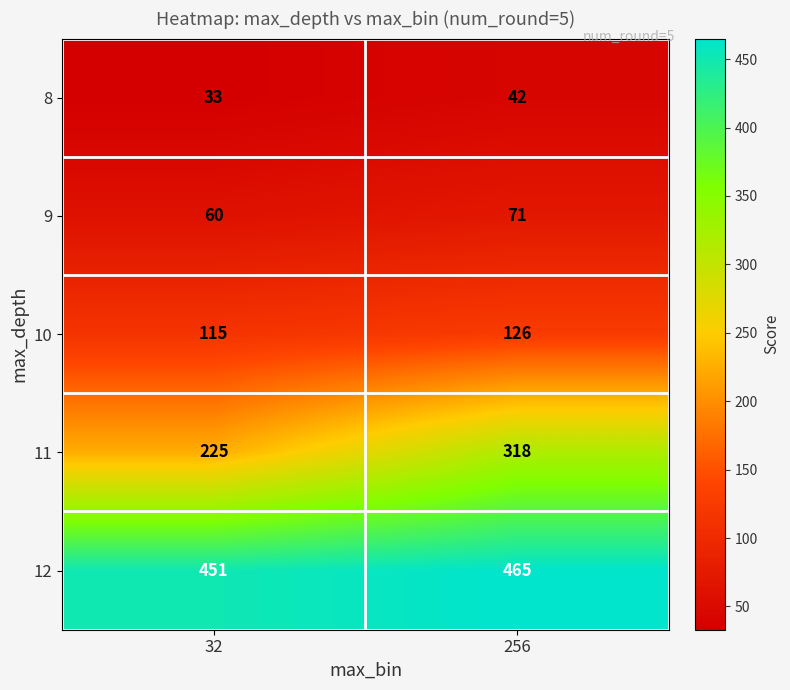

What is the sum of all 9 values?

131